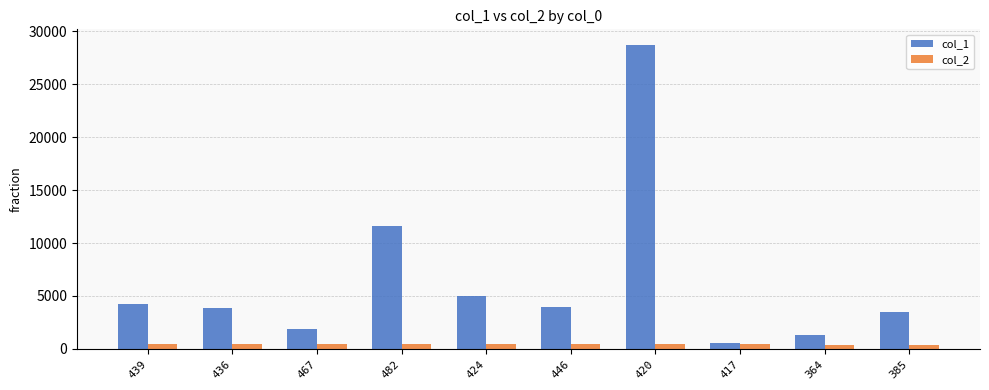

How many groups of bars are there?

10